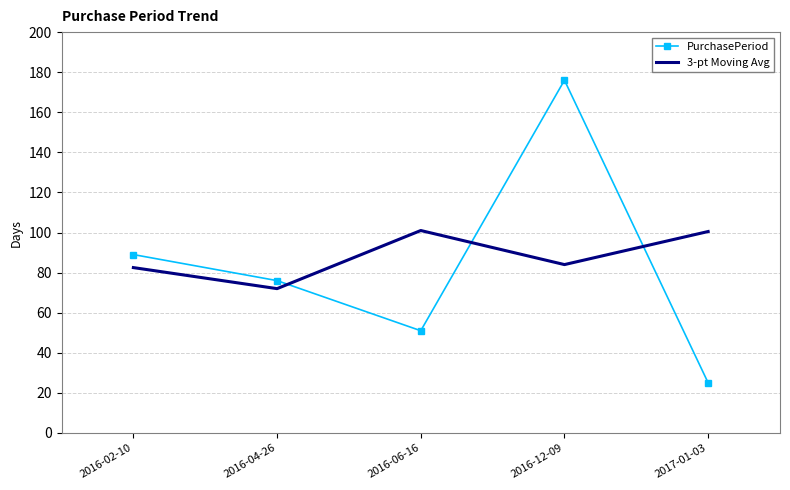

True or false: PurchasePeriod has a value of 141.5 at 2016-02-10.

False